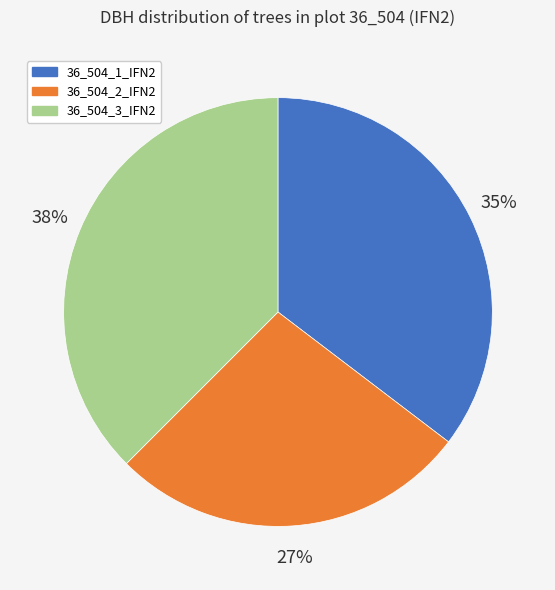

What is the ratio of the value at 36_504_3_IFN2 to the value at 36_504_1_IFN2?

1.1